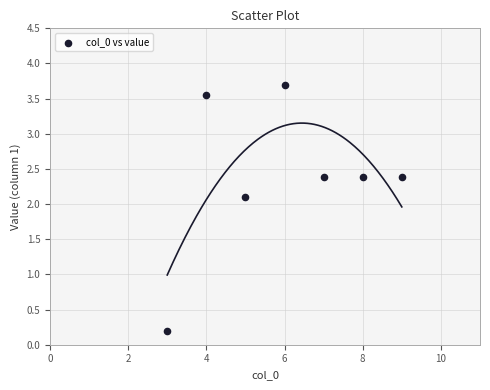

What is the average X value?

6.0